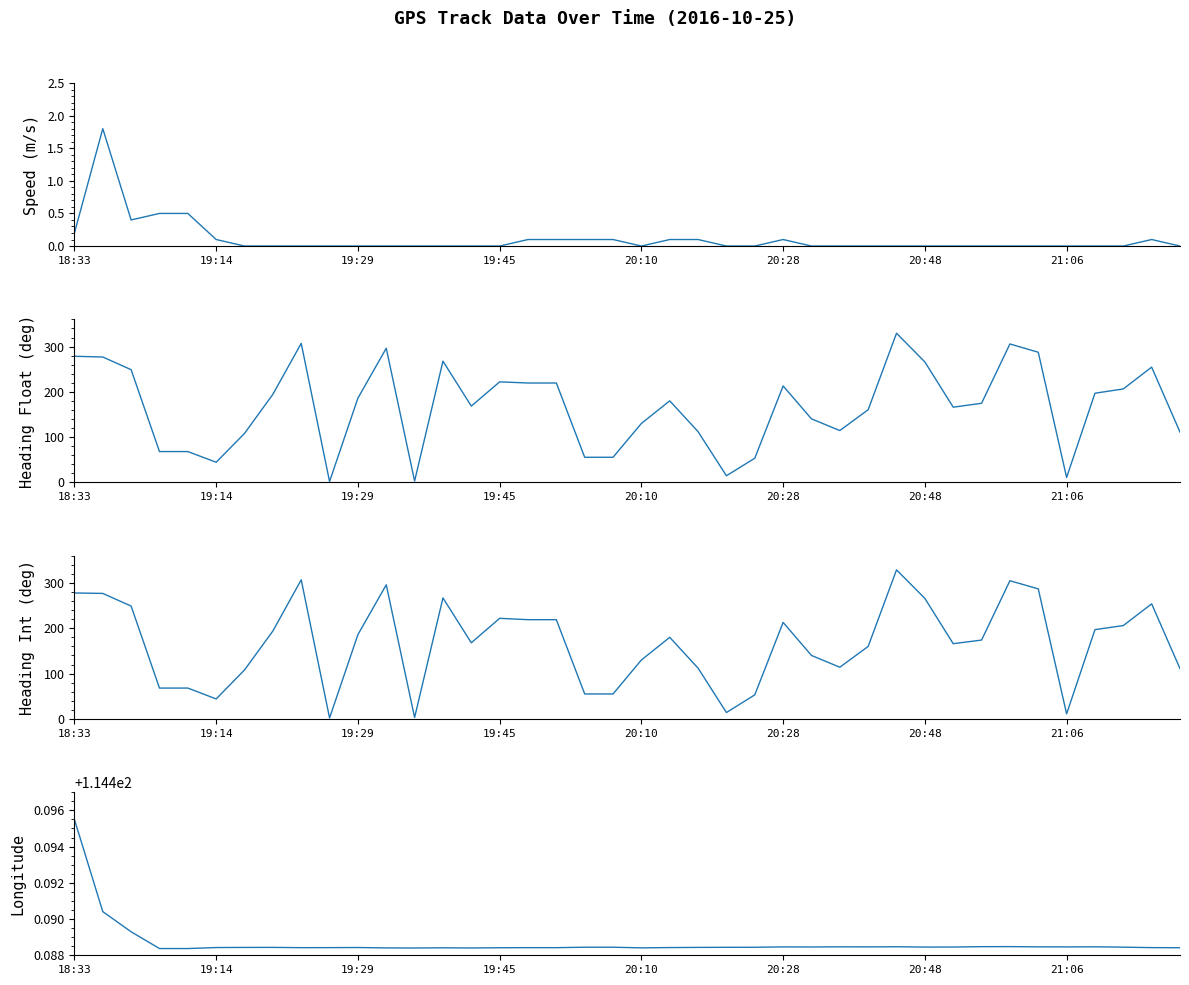

Which series changed the most between 18 and 26?

Heading_int (col10)